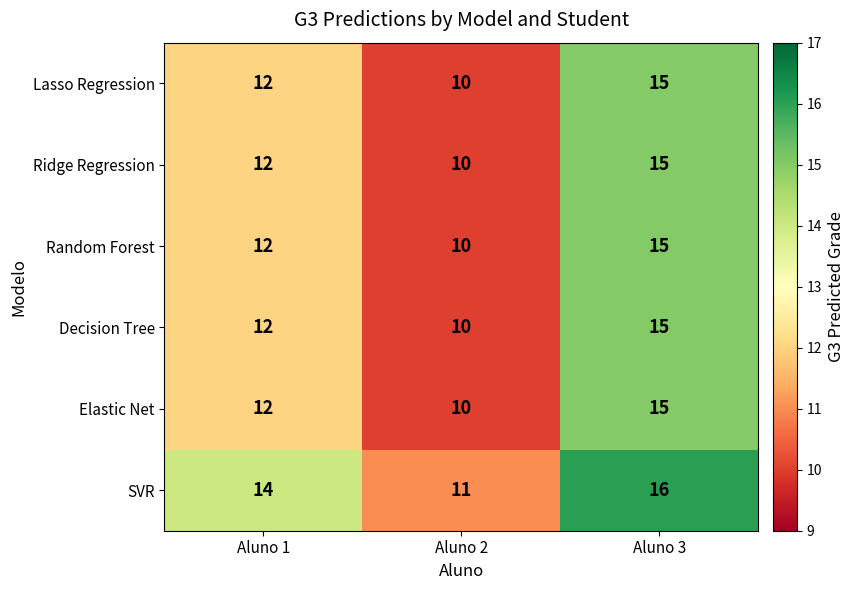

Where is Decision Tree nearest to the value 12?

Aluno 1